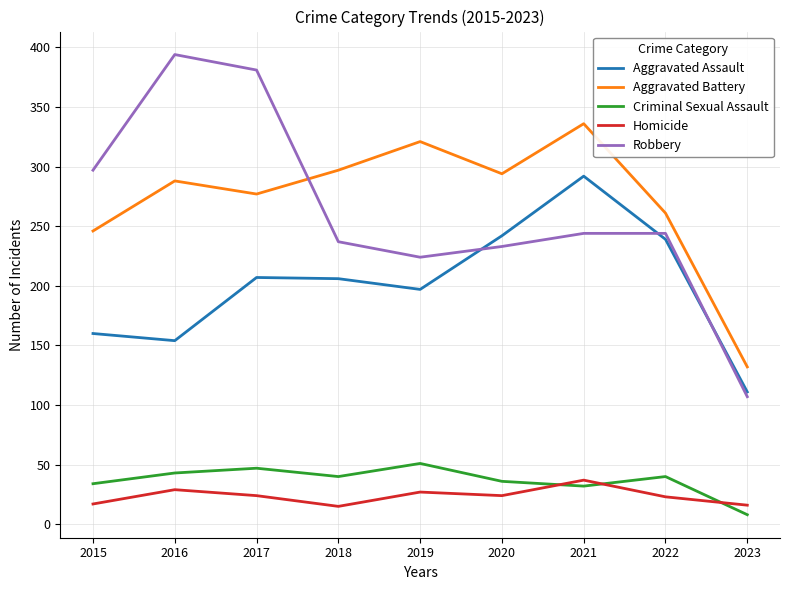

What value does the Homicide series have at 2015?

17